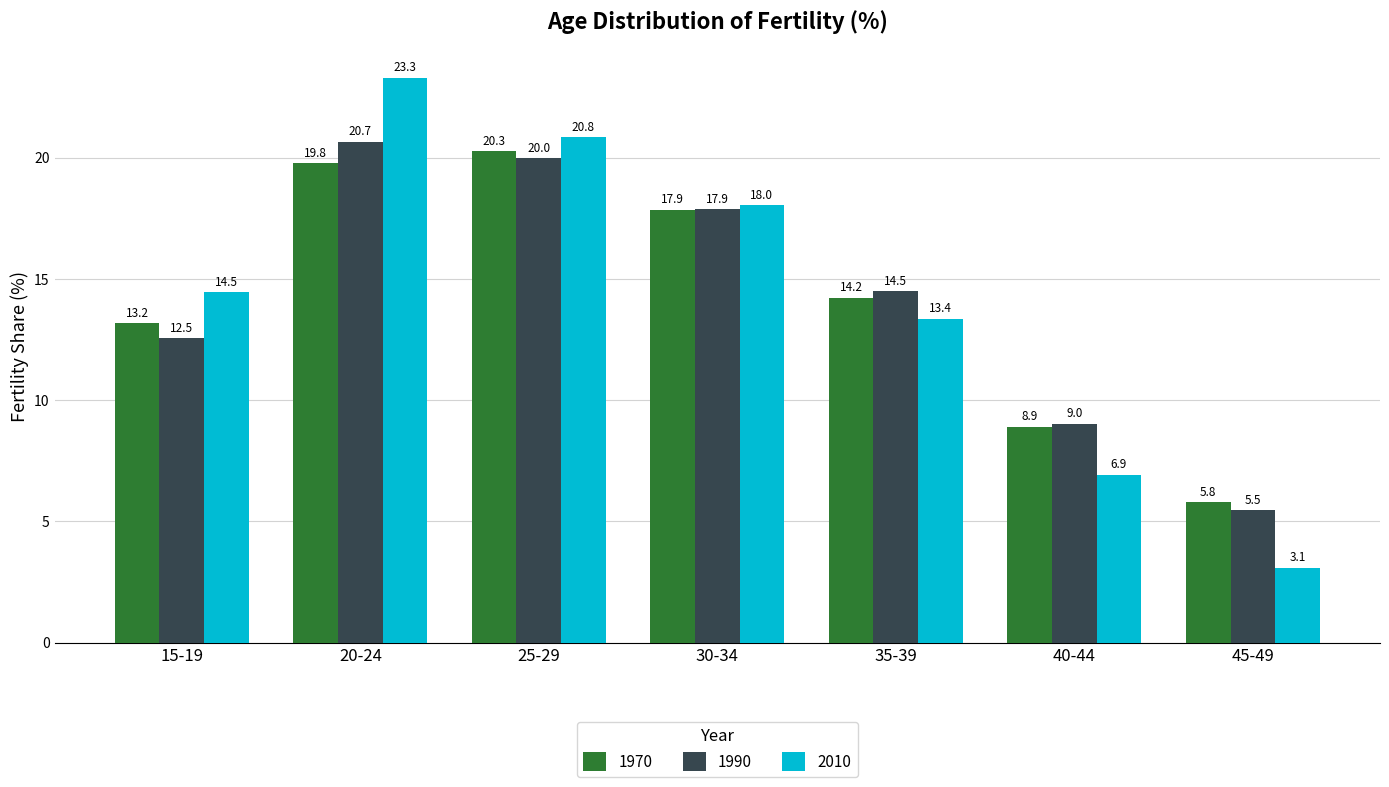

Between 25-29 and 40-44, which series saw the biggest shift?

2010